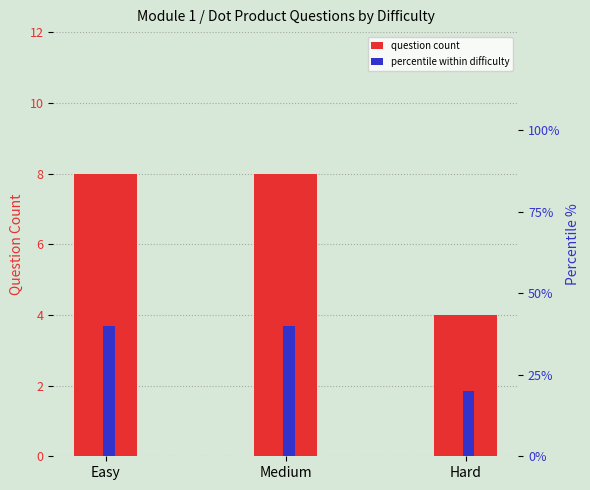

How many data points does each series have?

3